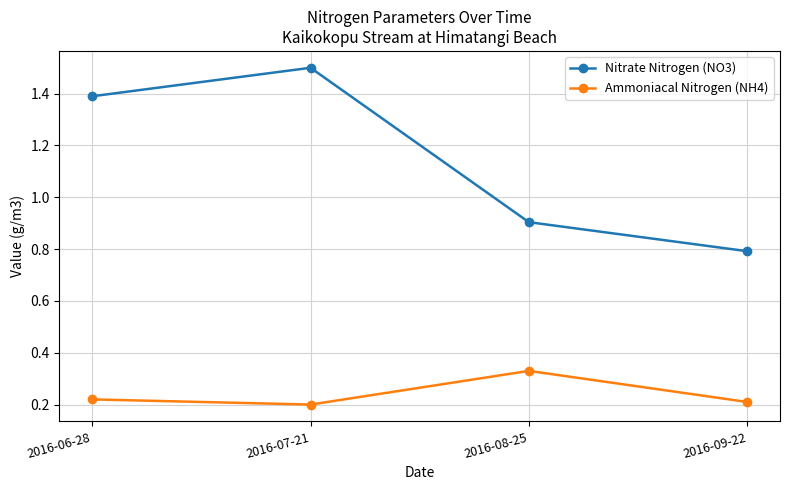

True or false: Ammoniacal Nitrogen (NH4) and Nitrate Nitrogen (NO3) intersect in this chart.

False